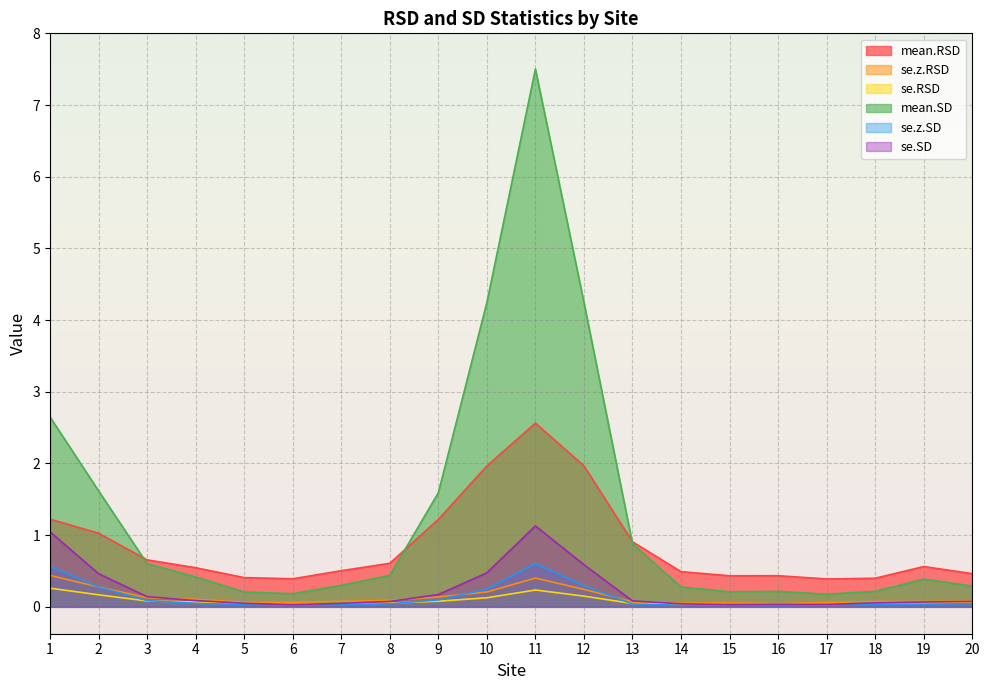

How many intersections are there between se.RSD and se.z.SD?

3